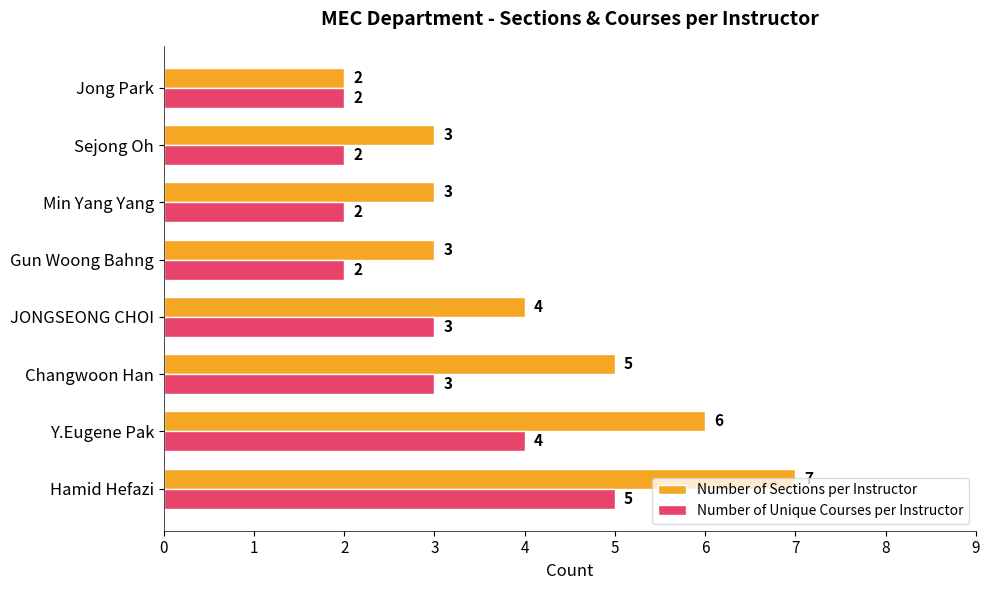

What is the total value across all series at Gun Woong Bahng?

5